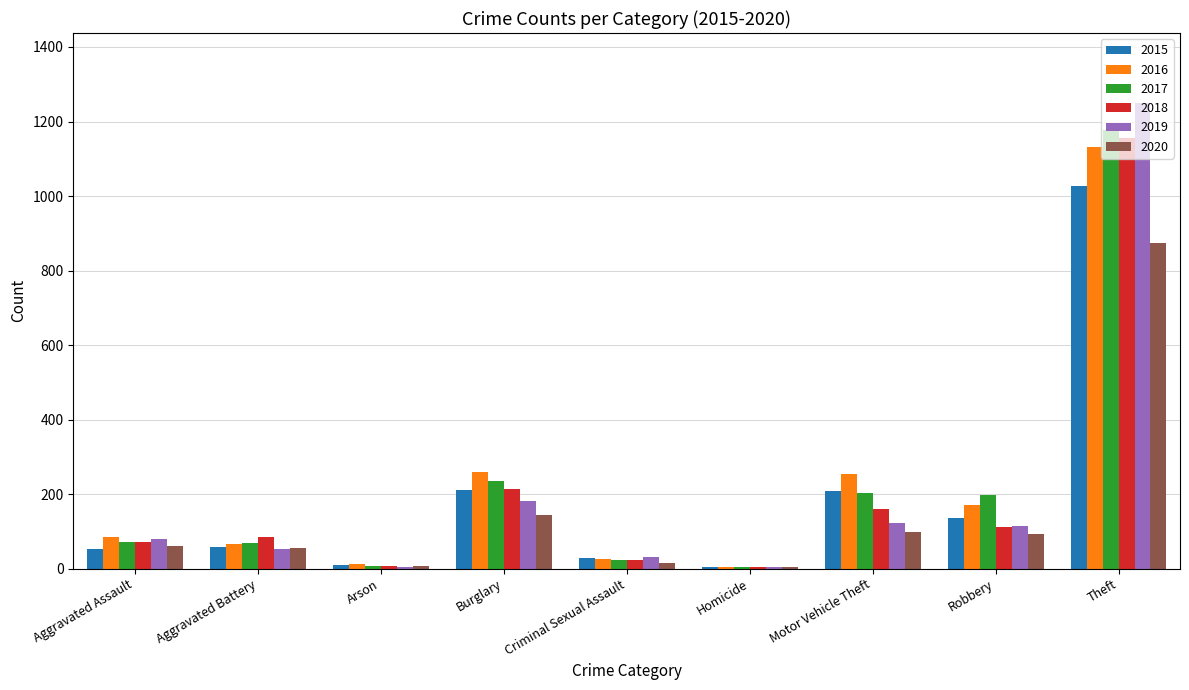

At which label is 2018 closest to 580?

Burglary